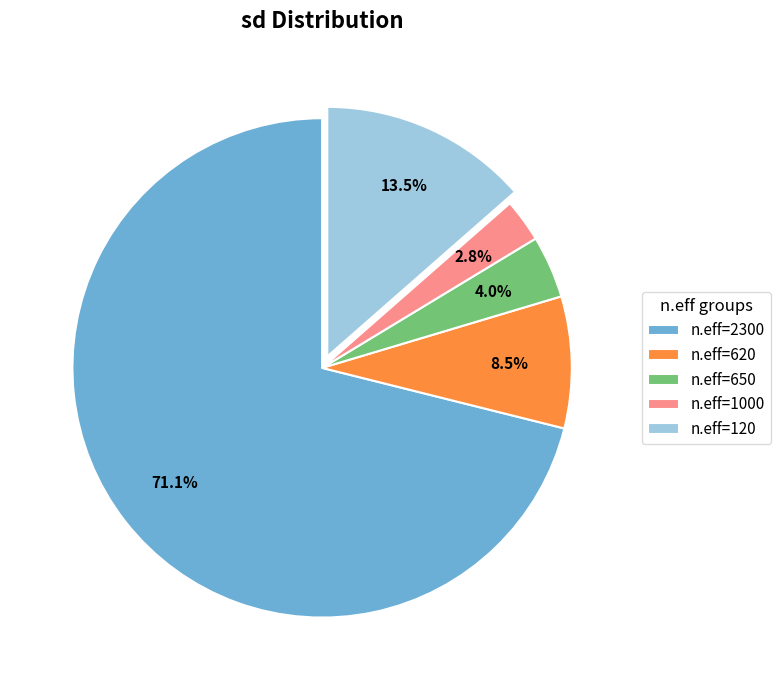

Combined, do n.eff=2300 and n.eff=1000 account for over 50%?

Yes